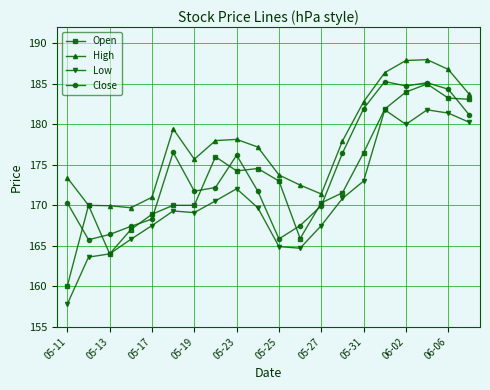

What is the minimum value shown in the chart?

157.8